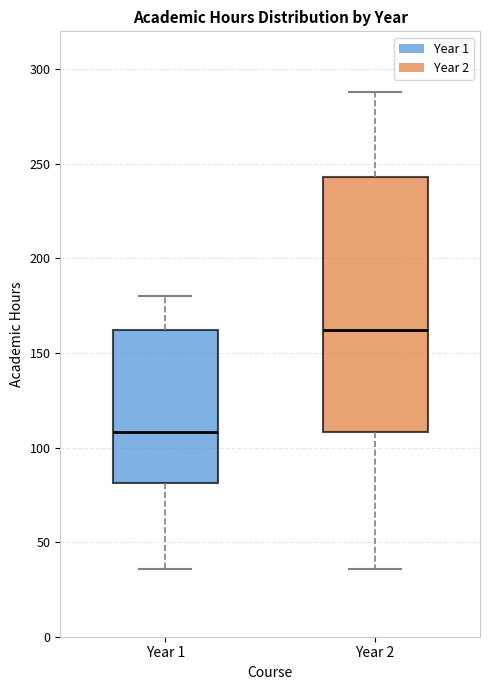

Where does the median line of the box for Year 1 sit on the y-axis? The values are not printed on the chart, so give them approximately, as read against the axis.

110